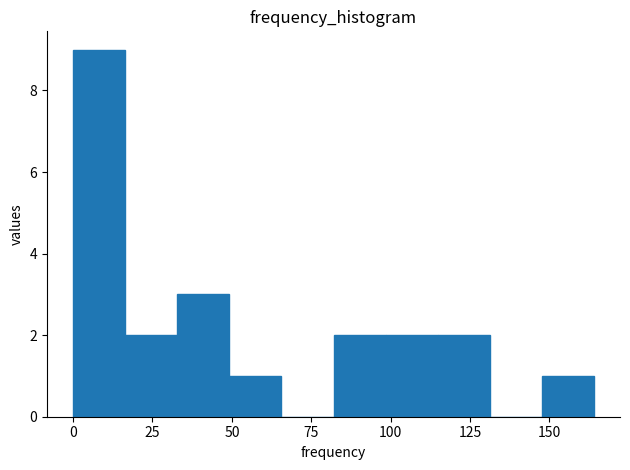

Read against the x-axis, roughly where is the centre of the tallest bar?

10